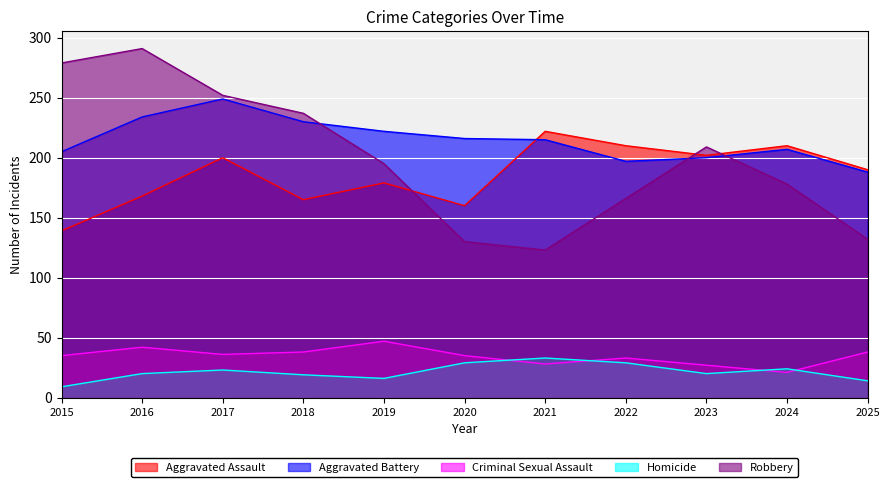

At which label is Aggravated Battery closest to 218?

2020